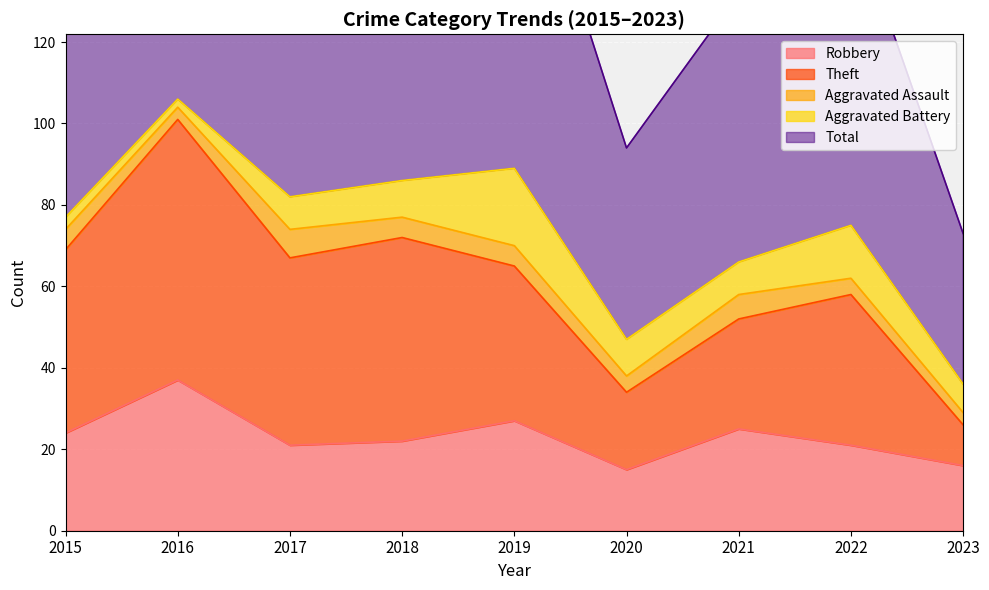

Where is the first local minimum for Theft?

2017